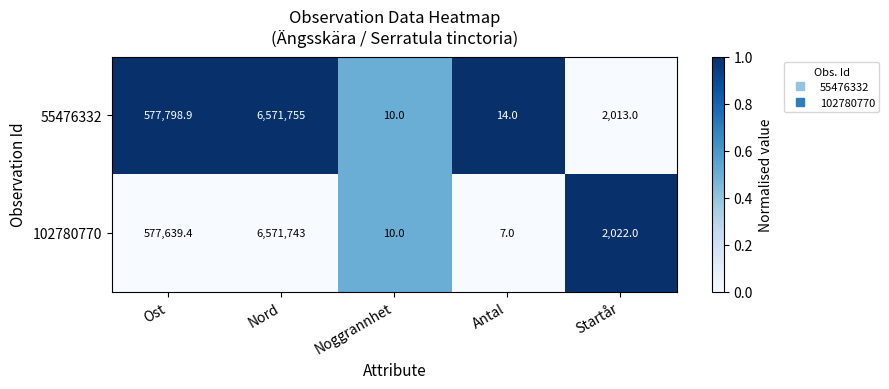

What is the total value across all series at Startår?

4035.0